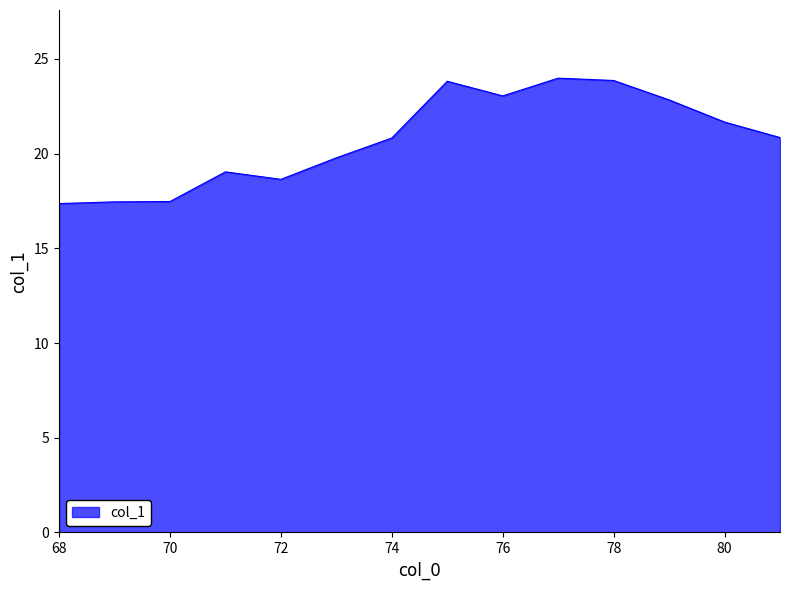

What is the greatest value displayed?

24.0